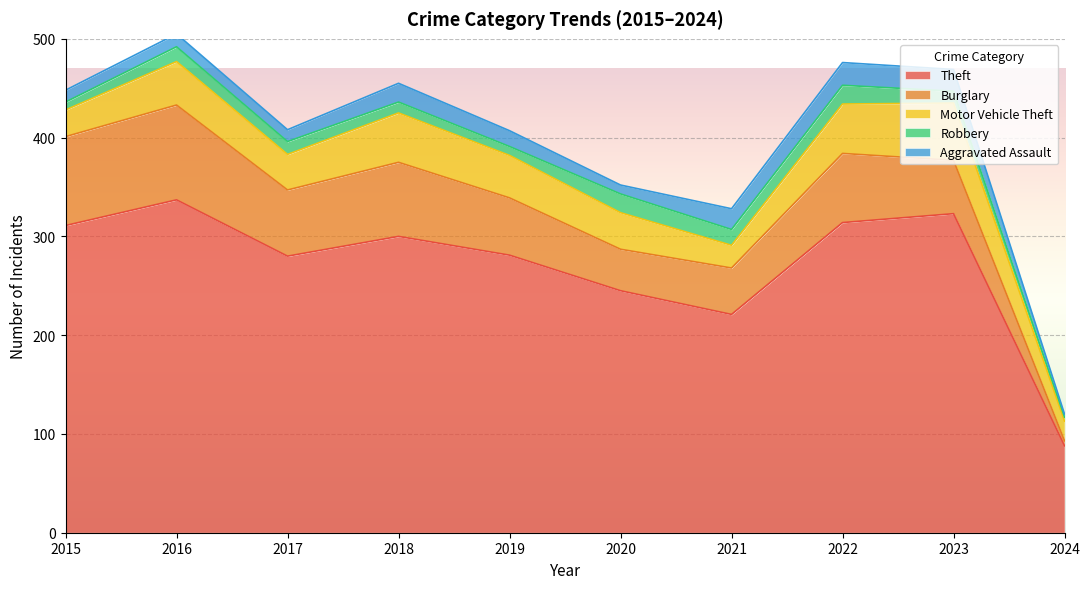

Where is the first local minimum for Theft?

2017